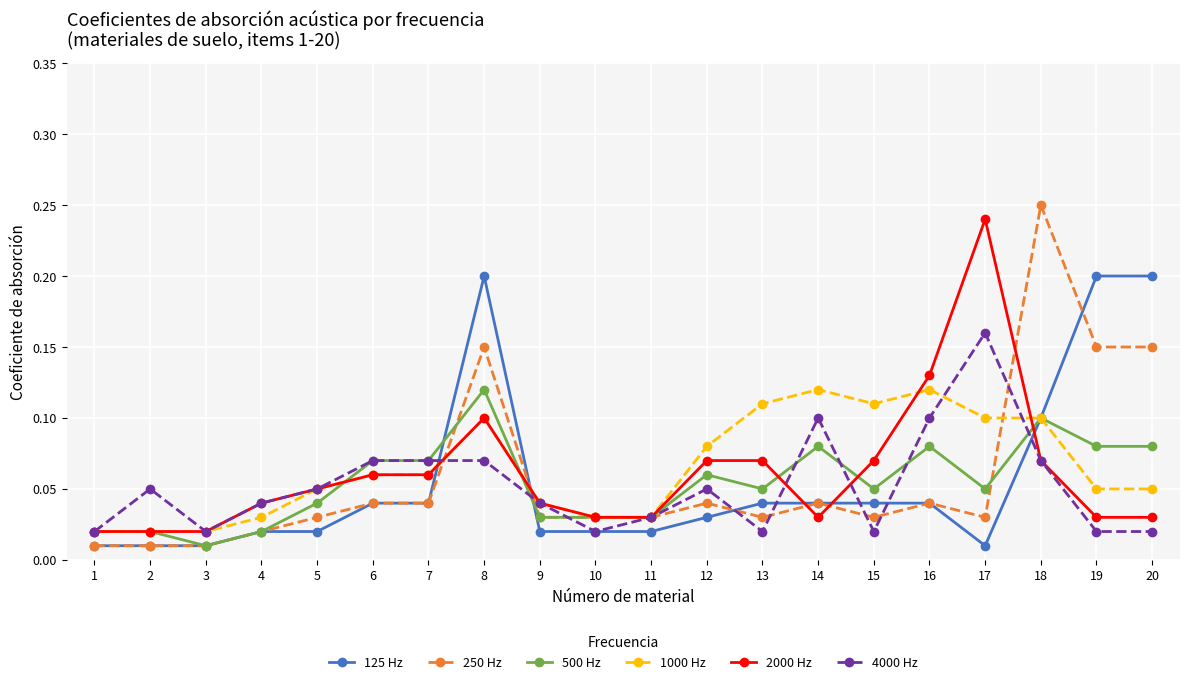

Is it true that 500 Hz equals 0.0 at 12?

False